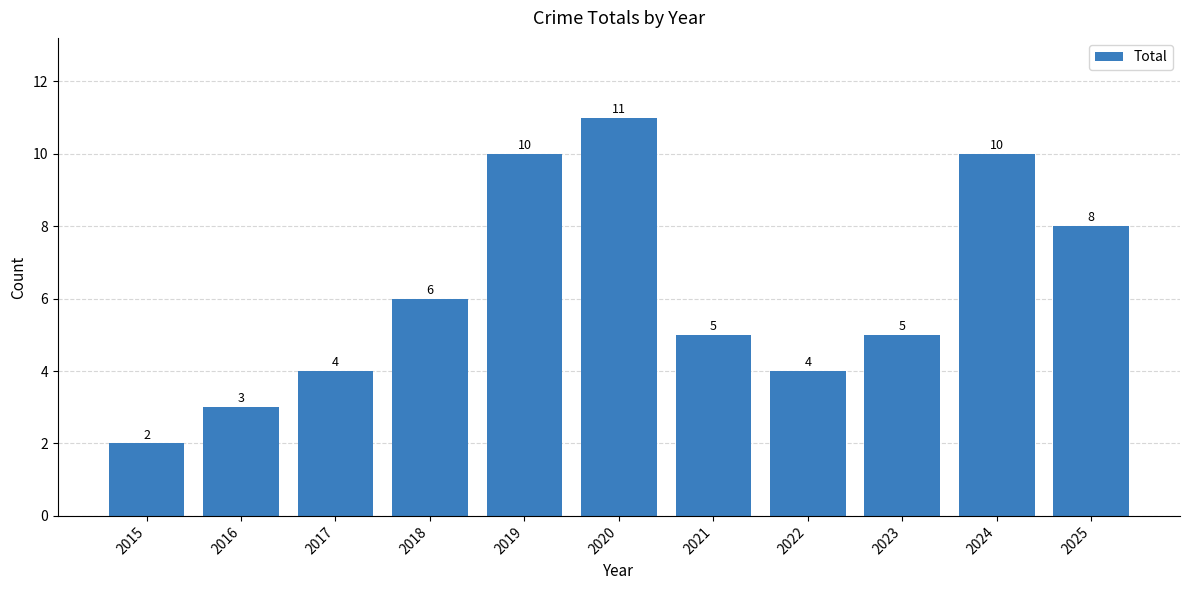

What is the ratio of the value at 2023 to the value at 2025?

0.6